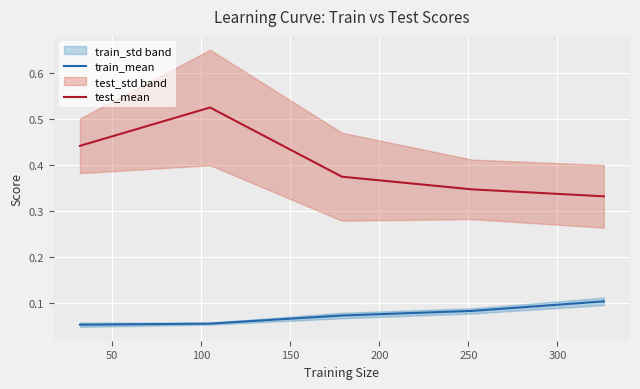

True or false: train_mean and test_mean intersect in this chart.

False